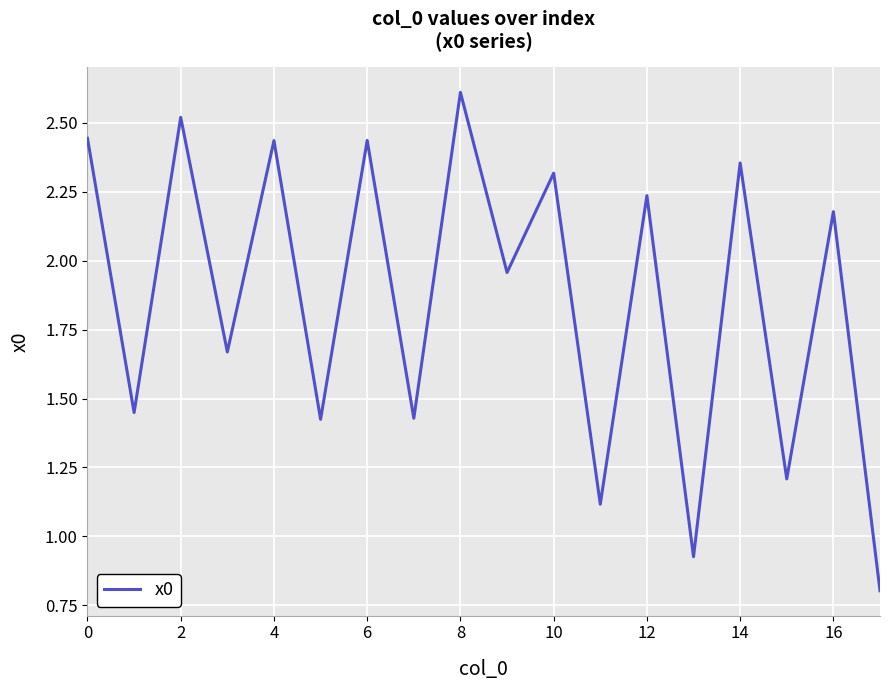

What is the smallest value displayed?

0.8